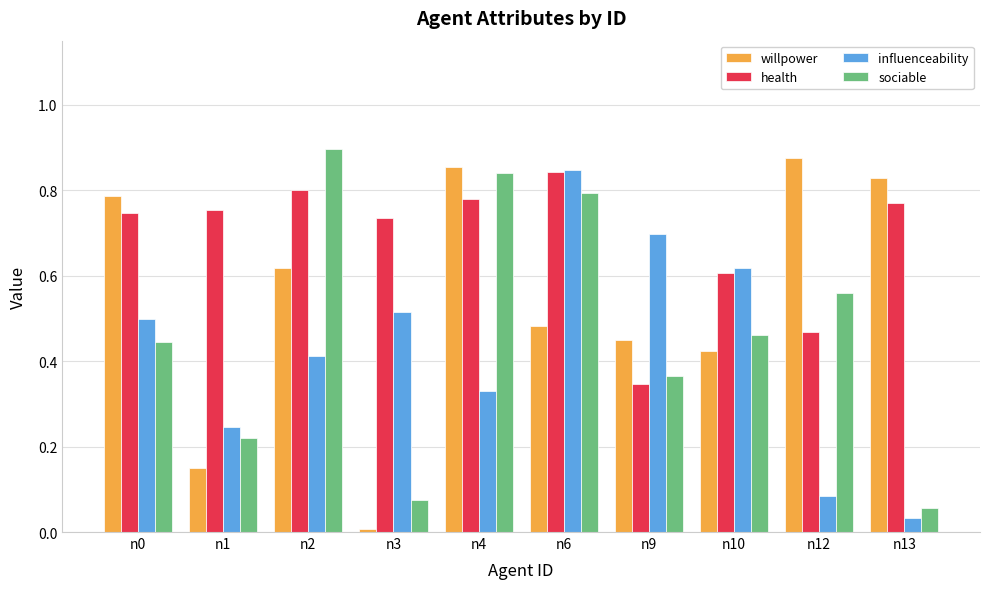

The willpower series shows 0.8 at n13. True or false?

True